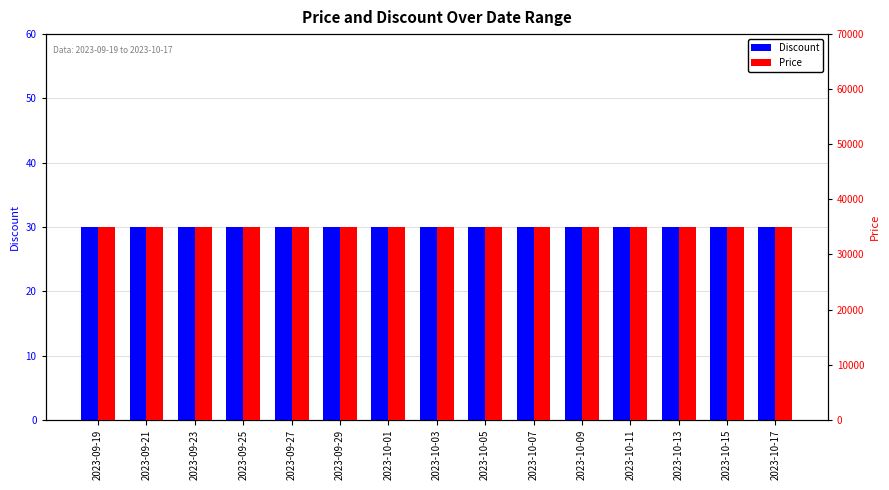

Reading left to right, what are all the values shown in this chart?

Discount: 2023-09-19=30	2023-09-21=30	2023-09-23=30	2023-09-25=30	2023-09-27=30	2023-09-29=30	2023-10-01=30	2023-10-03=30	2023-10-05=30	2023-10-07=30	2023-10-09=30	2023-10-11=30	2023-10-13=30	2023-10-15=30	2023-10-17=30
Price: 2023-09-19=35000	2023-09-21=35000	2023-09-23=35000	2023-09-25=35000	2023-09-27=35000	2023-09-29=35000	2023-10-01=35000	2023-10-03=35000	2023-10-05=35000	2023-10-07=35000	2023-10-09=35000	2023-10-11=35000	2023-10-13=35000	2023-10-15=35000	2023-10-17=35000